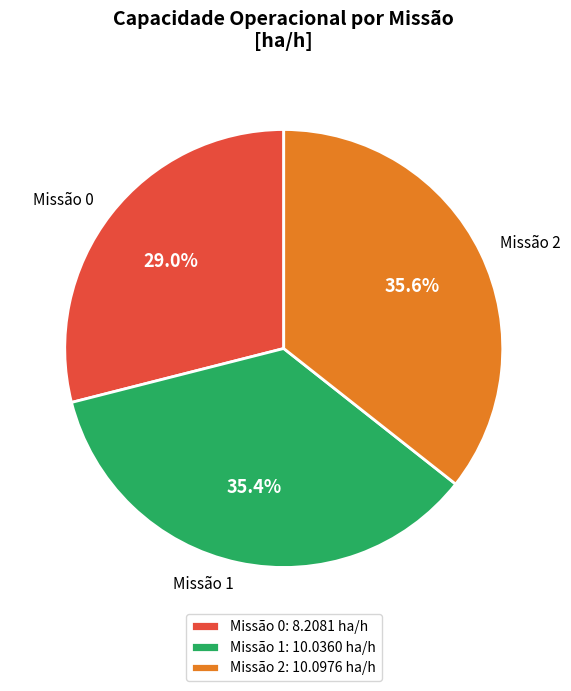

What is the ratio of the value at Missão 2 to the value at Missão 0?

1.2